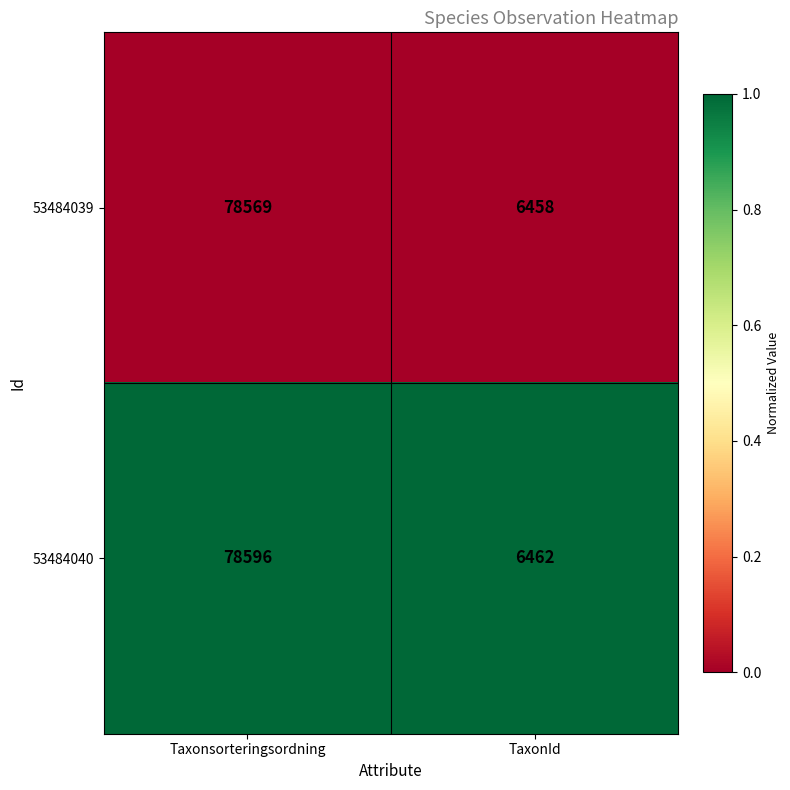

List the series in order of their overall mean, lowest first.

53484039, 53484040